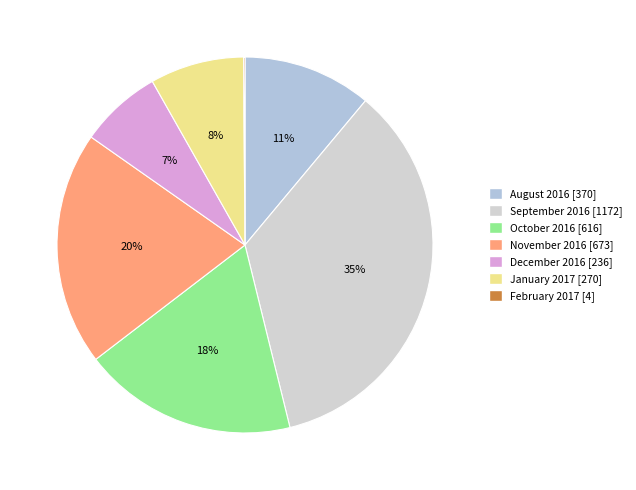

Which has a higher value, October 2016 or November 2016?

November 2016